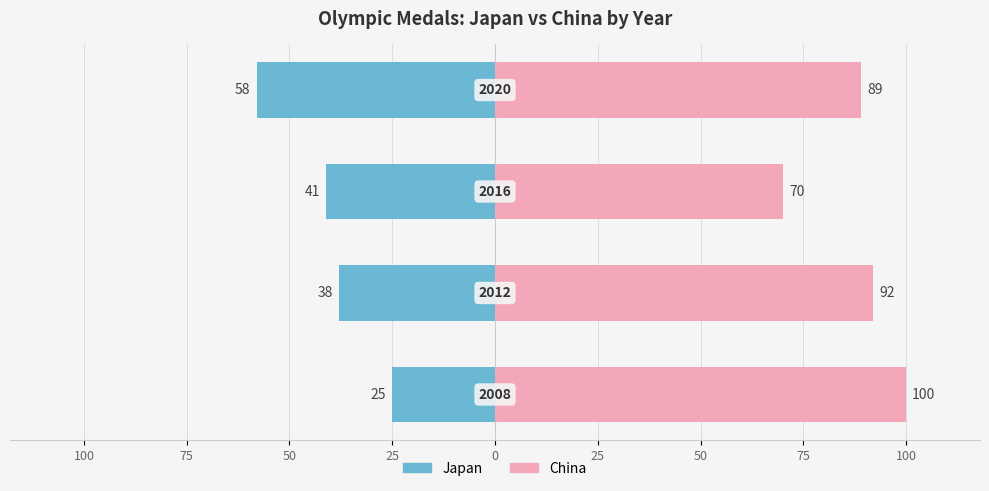

Rank the series by their average value, from highest to lowest.

China, Japan